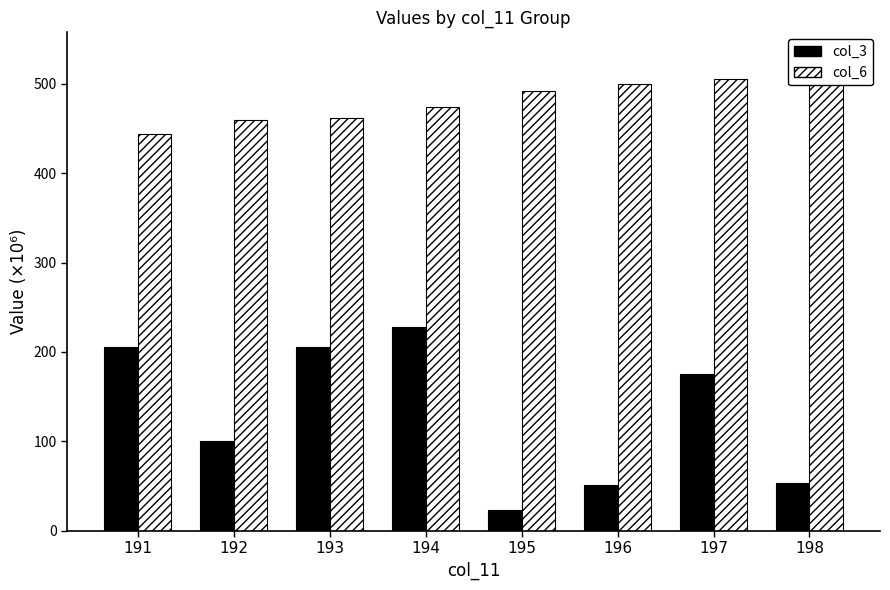

What is the approximate value of col_3 at 194?

228.3